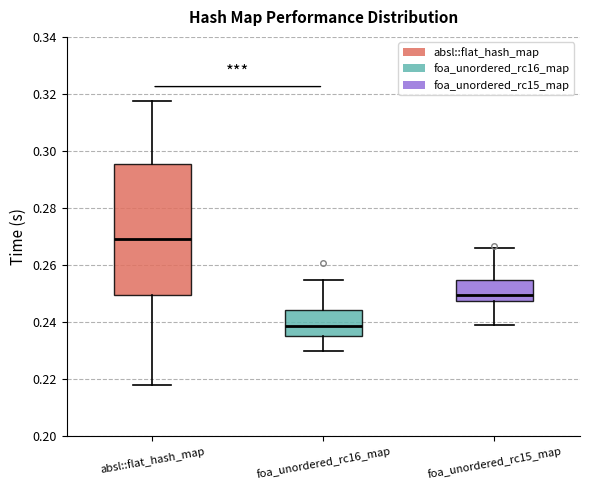

Comparing the boxes themselves (not the whiskers), which one is the tallest?

absl::flat_hash_map